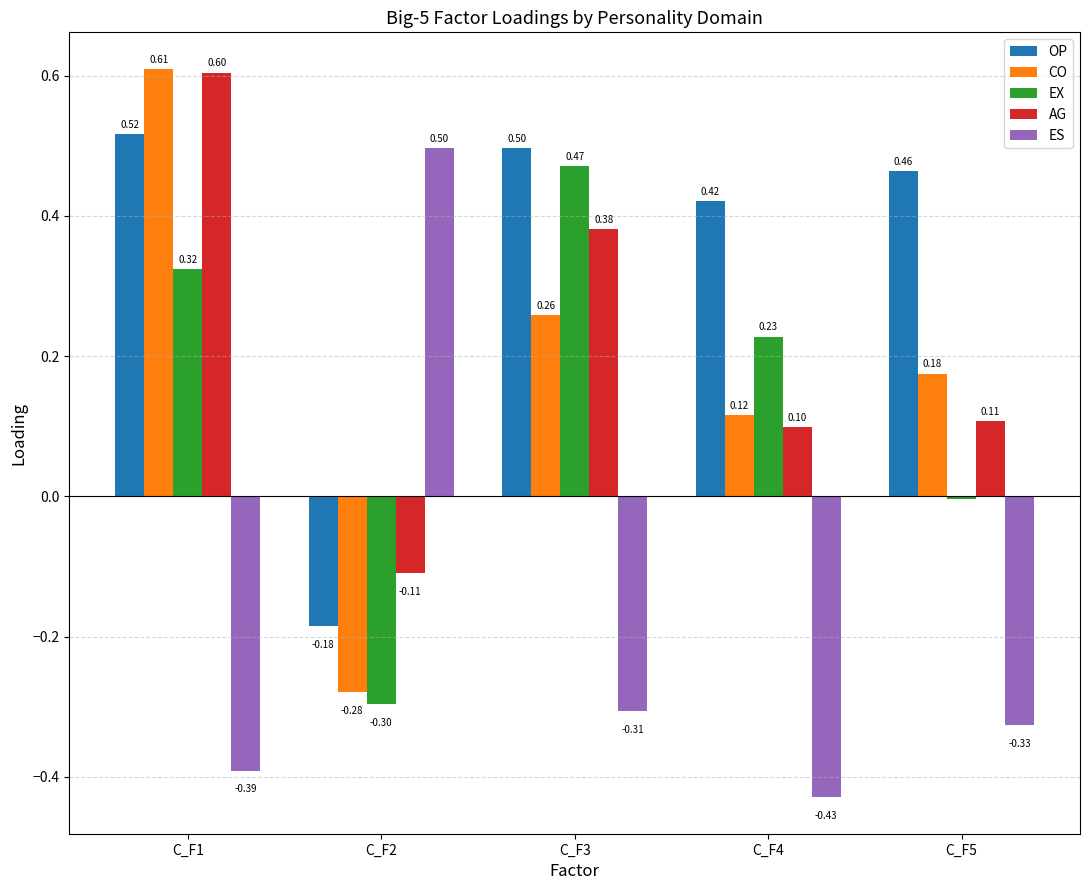

What is the sum of the CO values at C_F1 and C_F5?

0.8